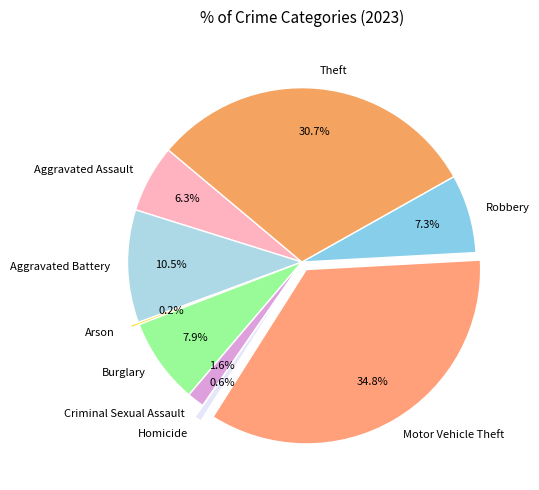

What is the largest slice in the pie chart?

Motor Vehicle Theft